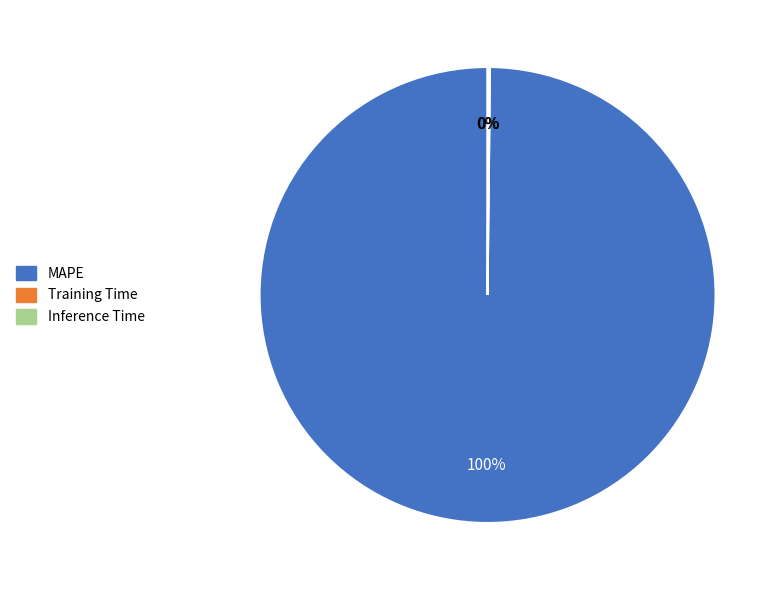

What is the largest slice in the pie chart?

MAPE